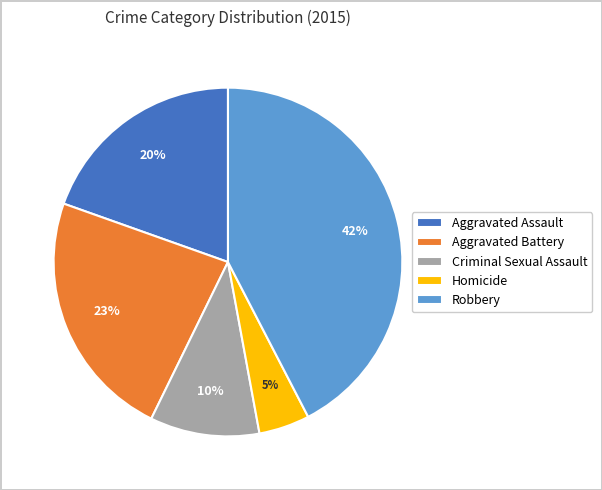

How many segments does this pie chart have?

5